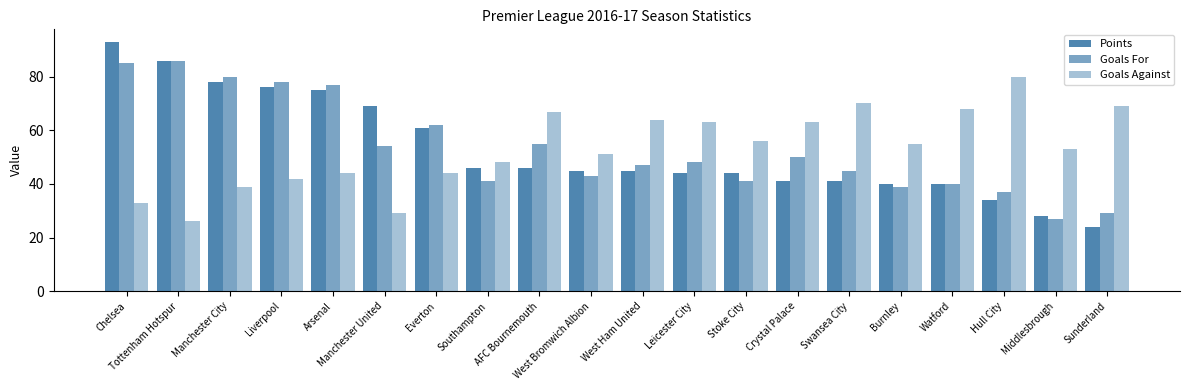

What is the sum of the Goals Against values at Manchester United and Middlesbrough?

82